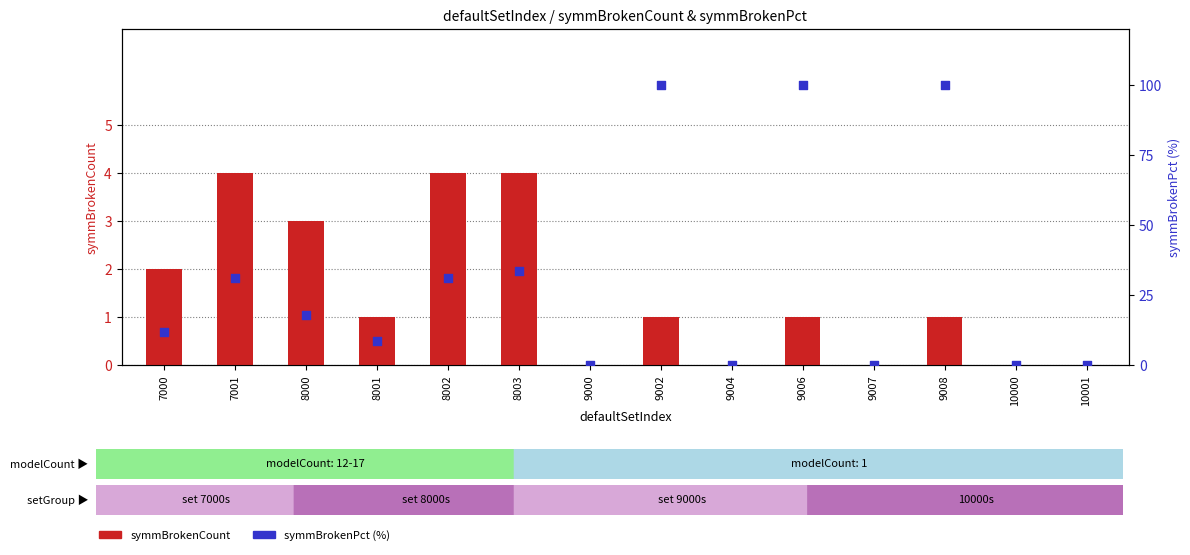

Which series reaches the maximum Y coordinate?

symmBrokenPct (%)